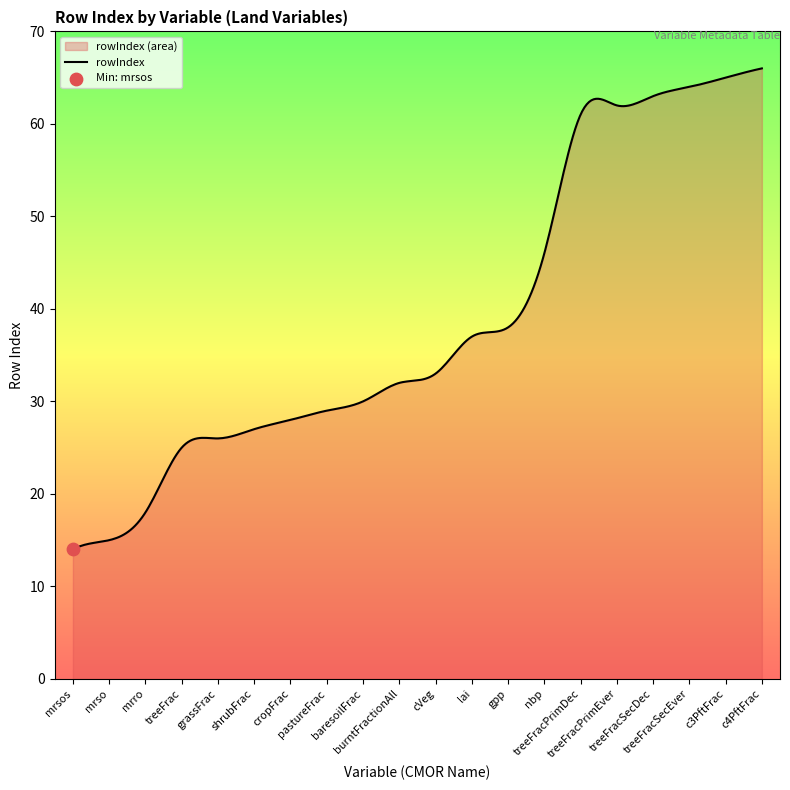

Between treeFracPrimEver and cVeg, which is larger?

treeFracPrimEver